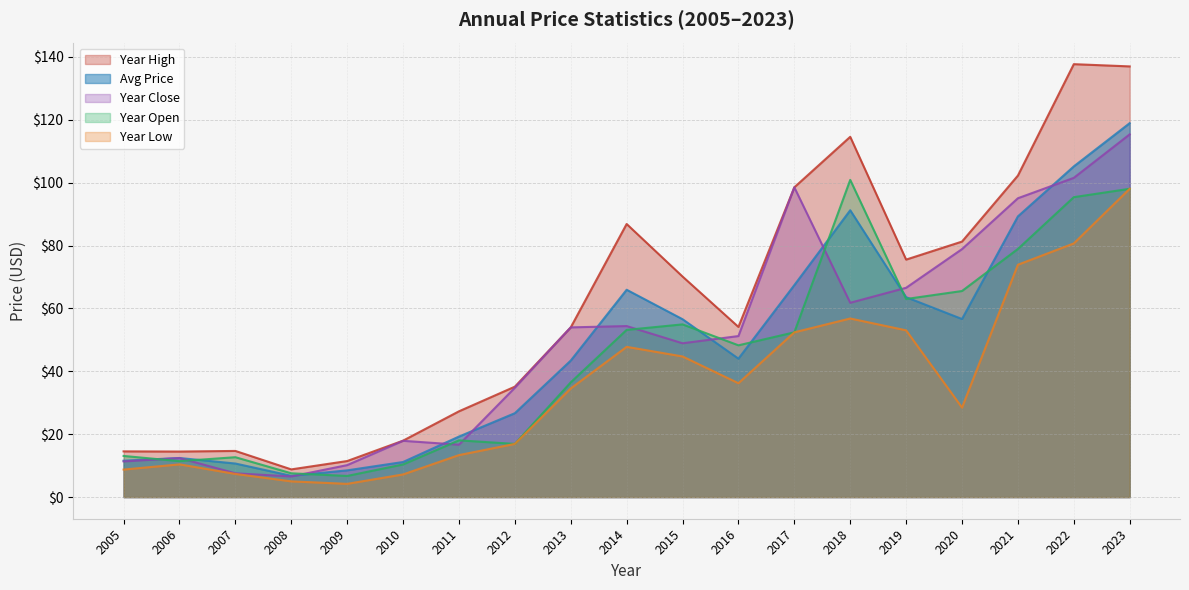

Does the chart have visible grid lines?

Yes